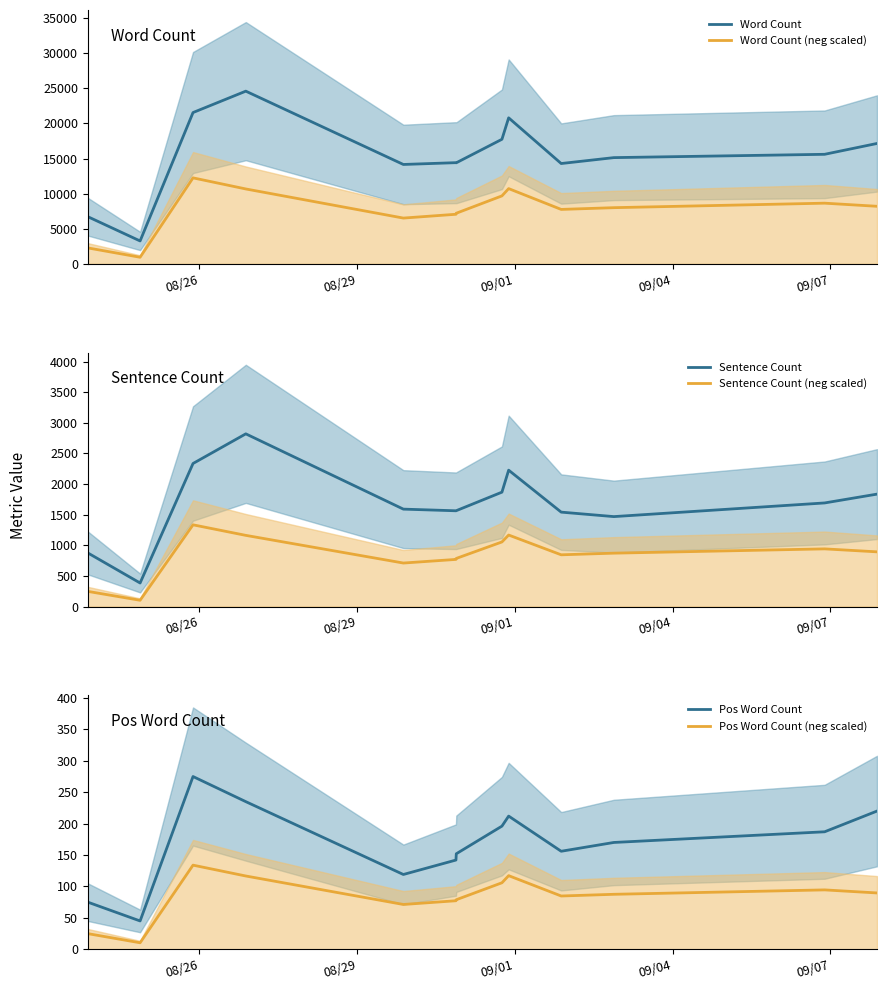

What is the minimum value for Word Count (neg scaled)?

938.5